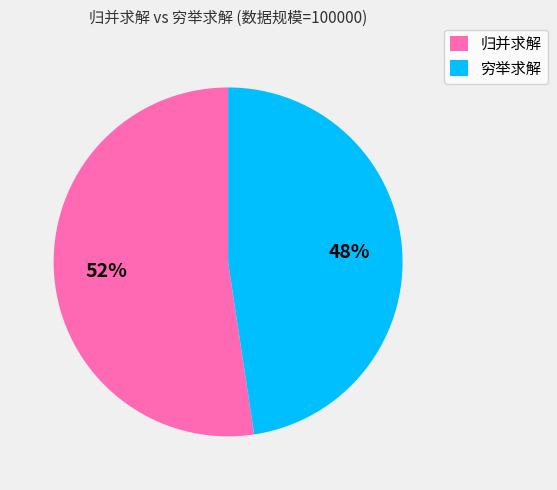

To the nearest percent, what is the average slice percentage?

50%